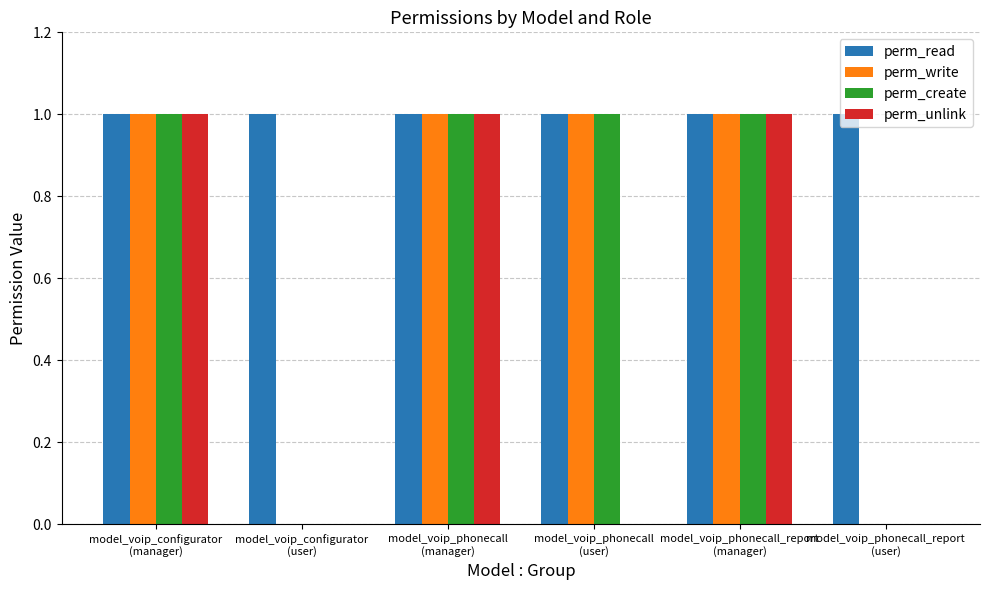

How many groups of bars are there?

6